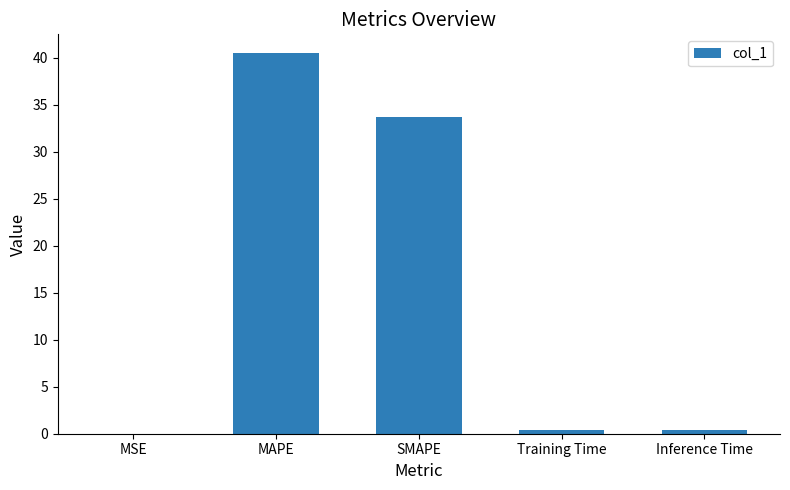

Are the bars horizontal?

No